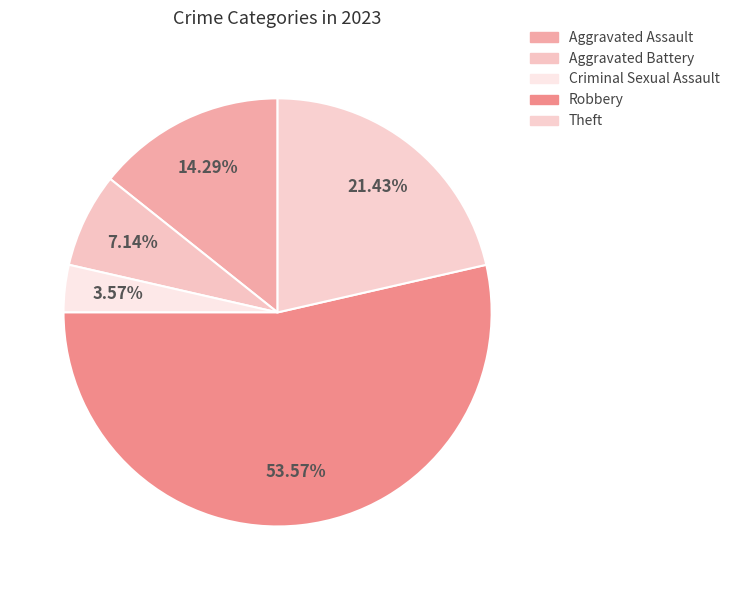

What percentage is the Aggravated Assault slice, to the nearest percent?

14%